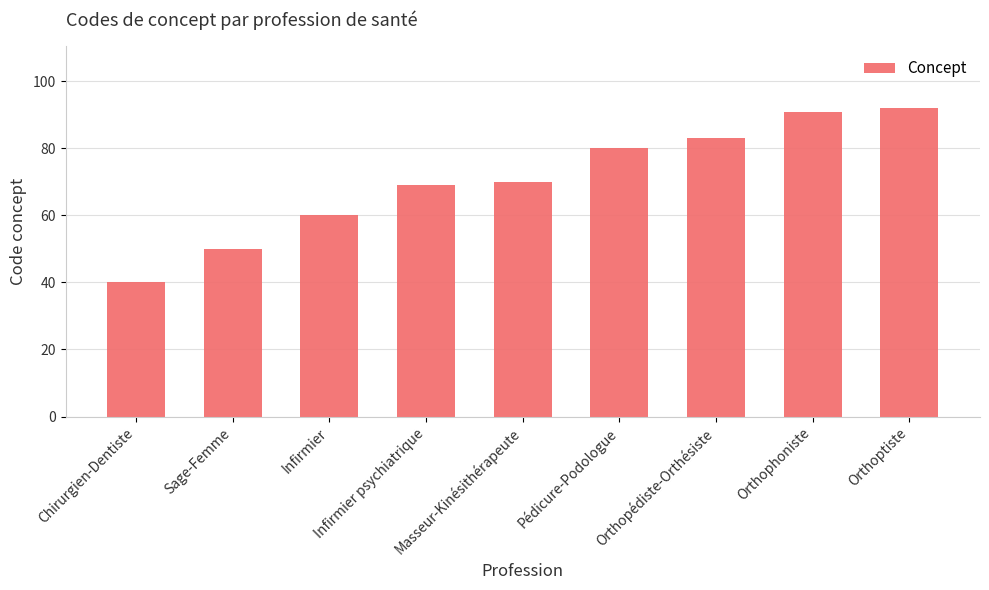

What is the smallest value displayed?

40